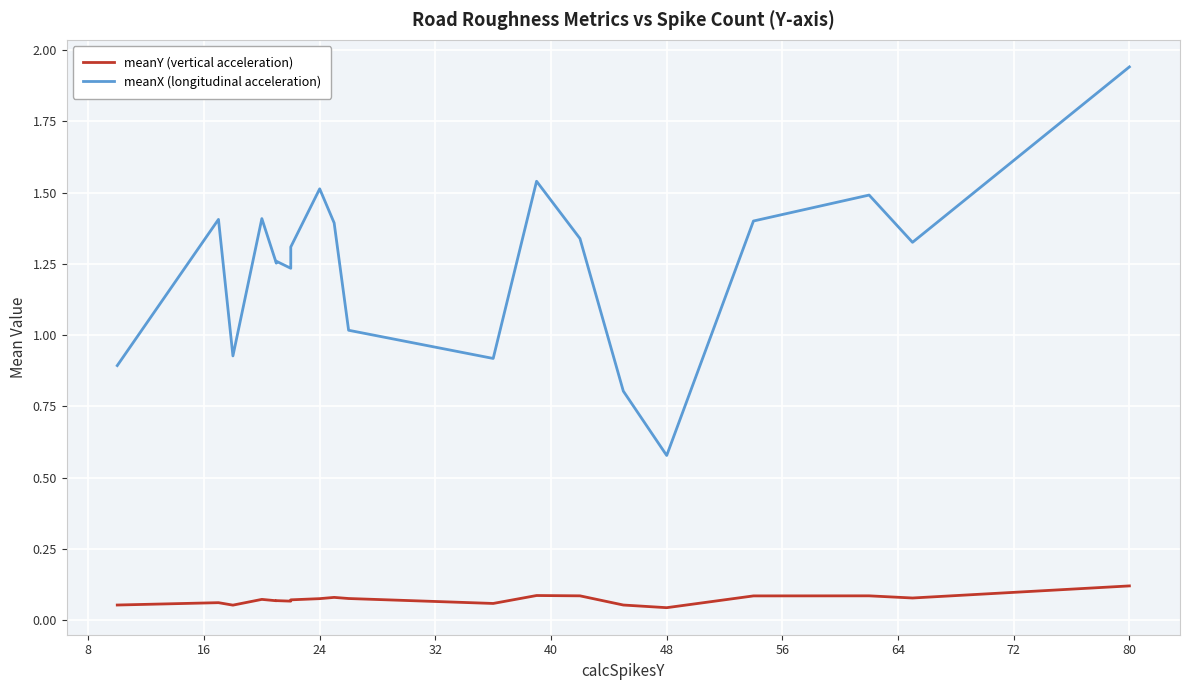

What are all the series names shown in the legend?

meanY (vertical acceleration), meanX (longitudinal acceleration)